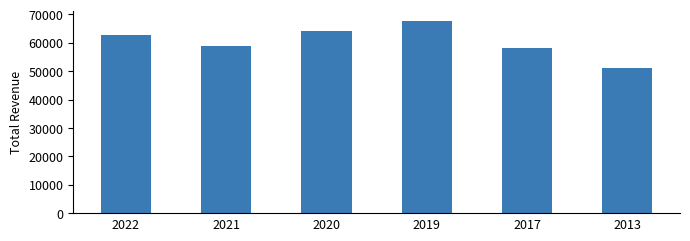

What is the value of the 5th bar from the left?

58300